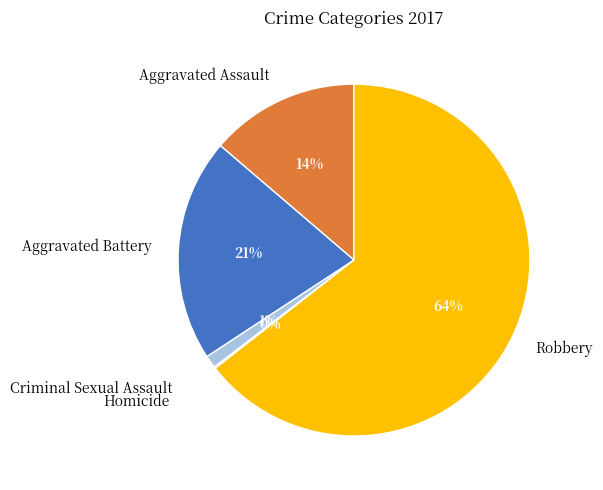

To the nearest percent, what is the combined percentage of Criminal Sexual Assault and Aggravated Battery?

22%